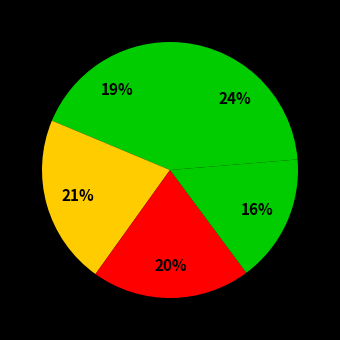

Rank the categories by value from lowest to highest.

SVR - Sigmoid Kernel, SVR - Linear Kernel, SVR - RBF Kernel, SVR - Poly Kernel, Random Forest